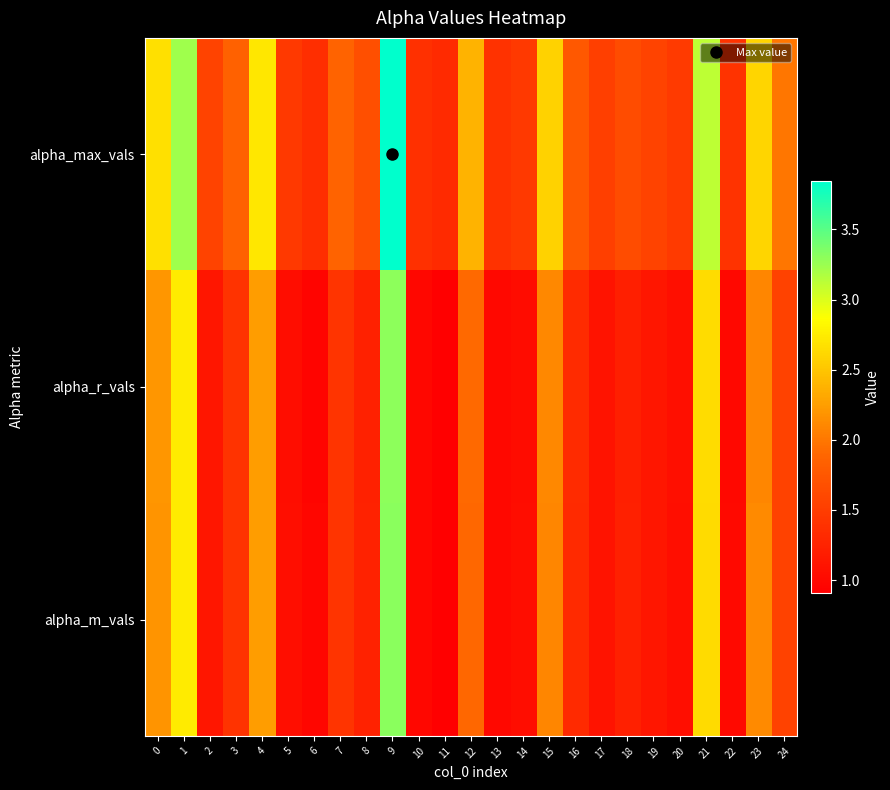

Which series has the largest range (max minus min)?

alpha_max_vals